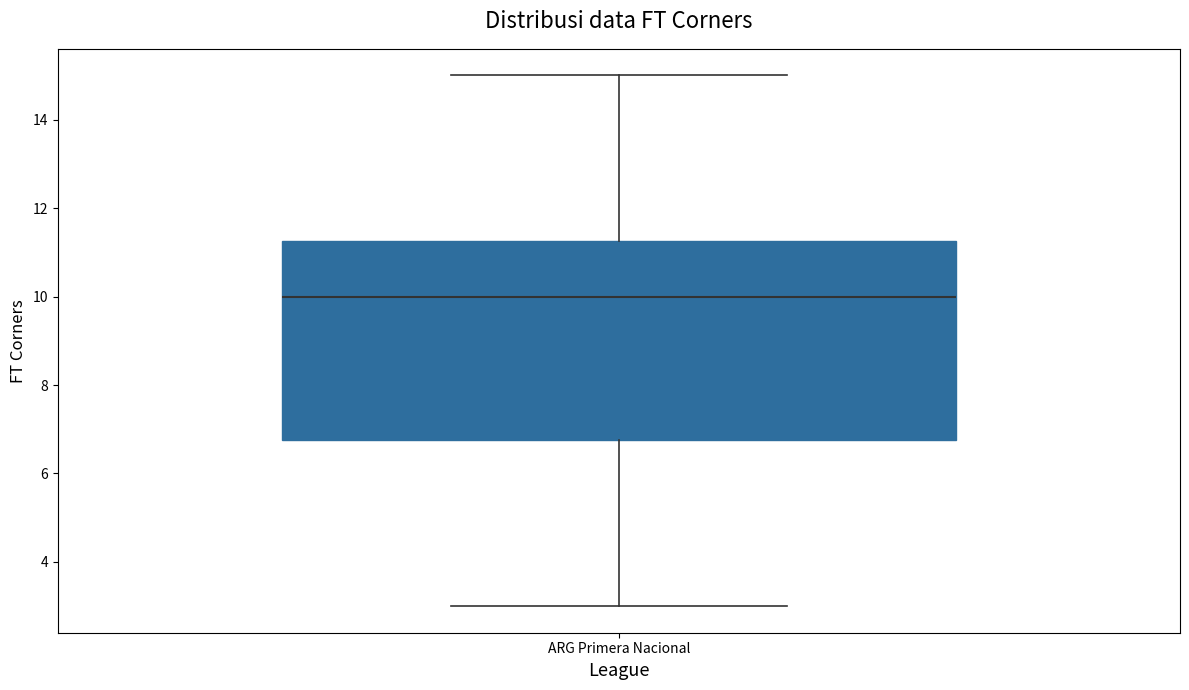

Transcribe this box plot: give where the median line is, the range the box spans, and where the two whiskers end, as read against the y-axis. The values are not printed on the chart, so give them approximately, as read against the axis.

median 10.0, box 6.8 to 11.2, whiskers 3.0 to 15.0